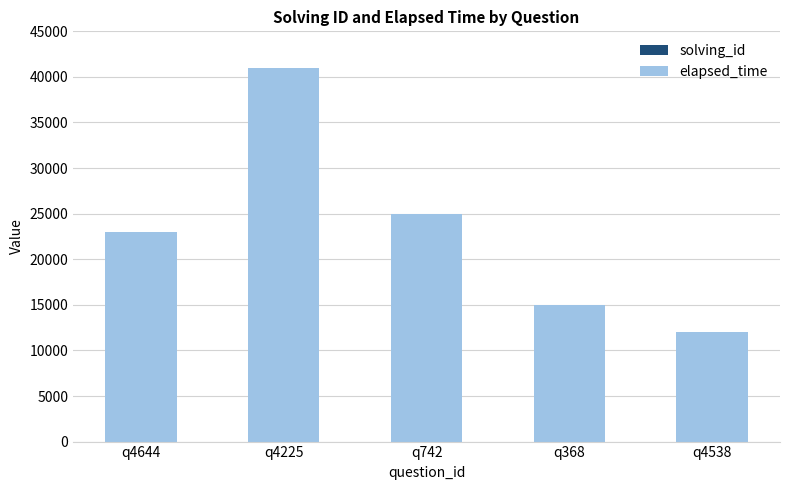

At which category is the sum across all series the highest?

q4225